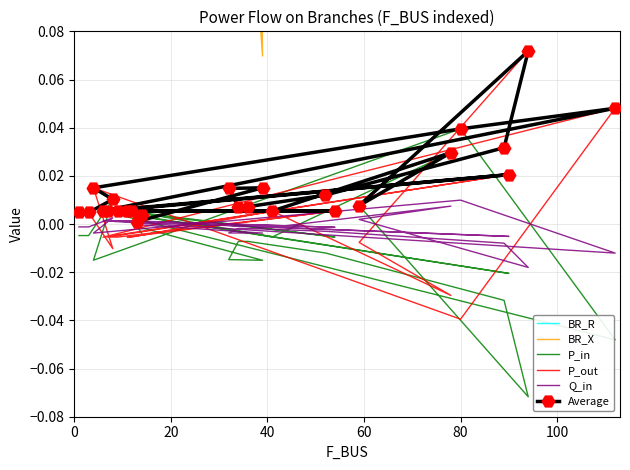

The value of P_out at 10 is 0.0. True or false?

False